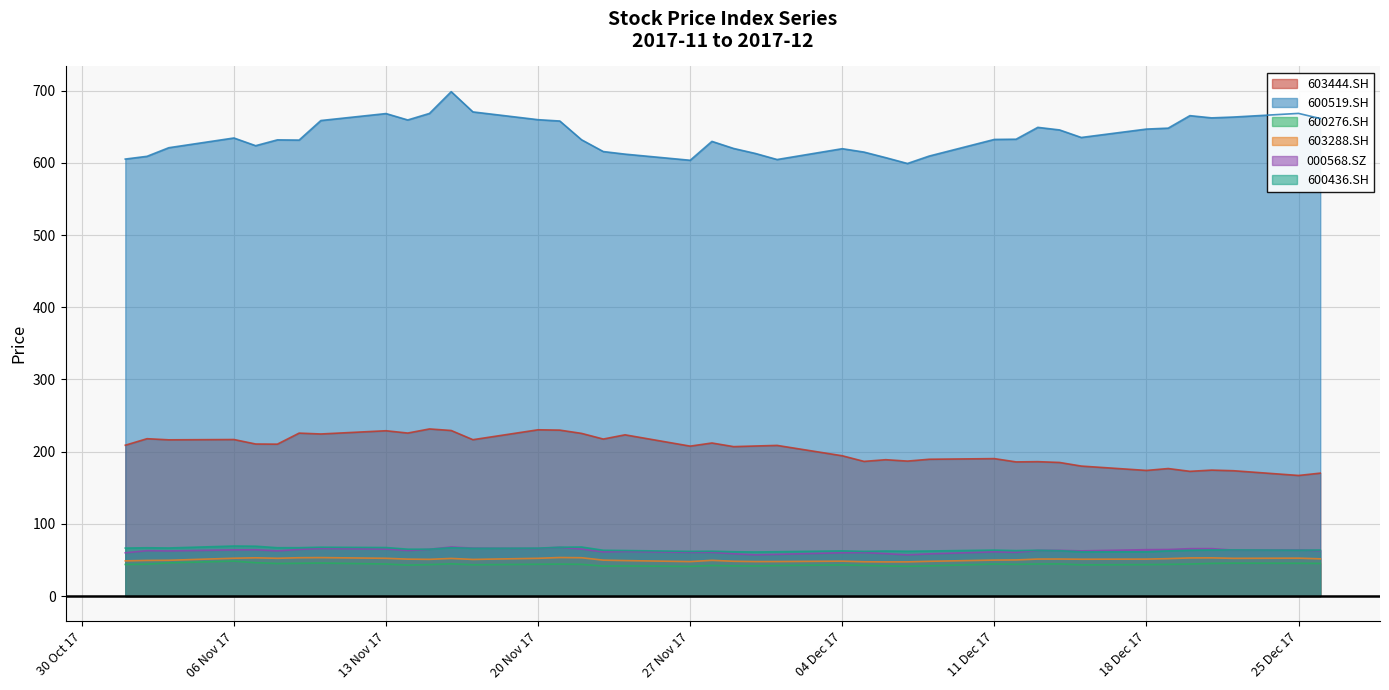

True or false: 603444.SH and 000568.SZ cross at least once.

False